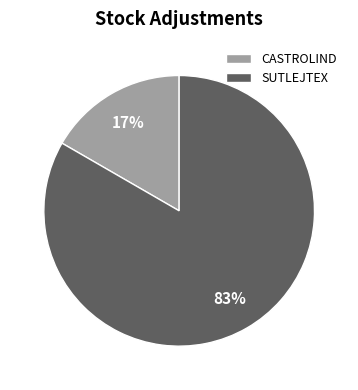

Which has a higher value, CASTROLIND or SUTLEJTEX?

SUTLEJTEX